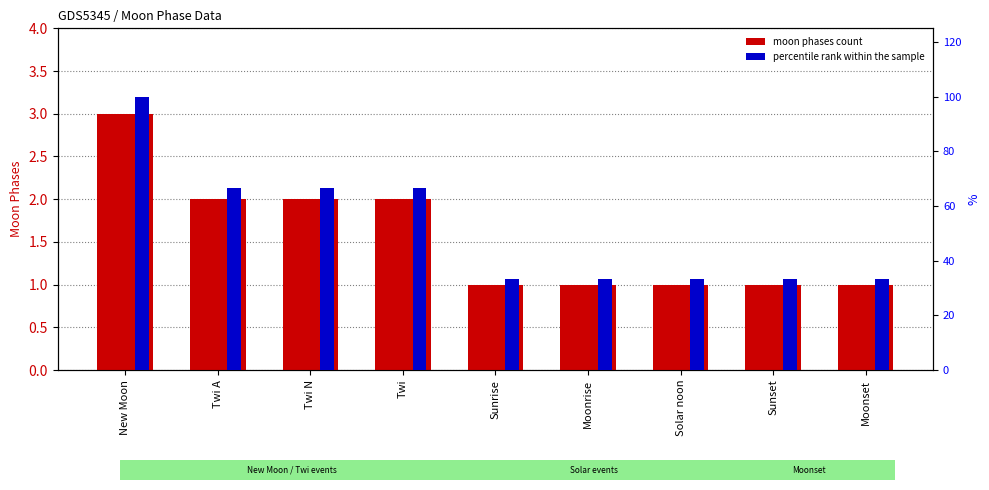

Which series has the widest spread of values?

percentile rank within the sample